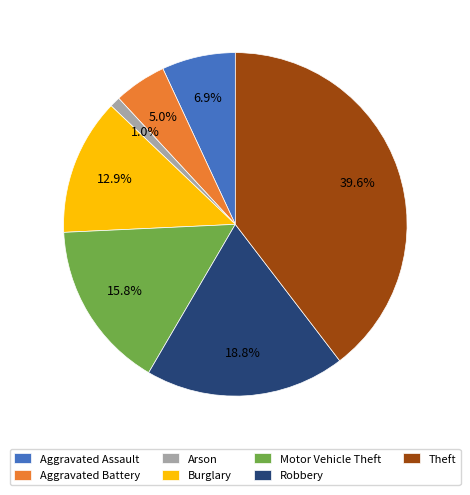

Do Theft and Robbery together represent more than half of the pie?

Yes